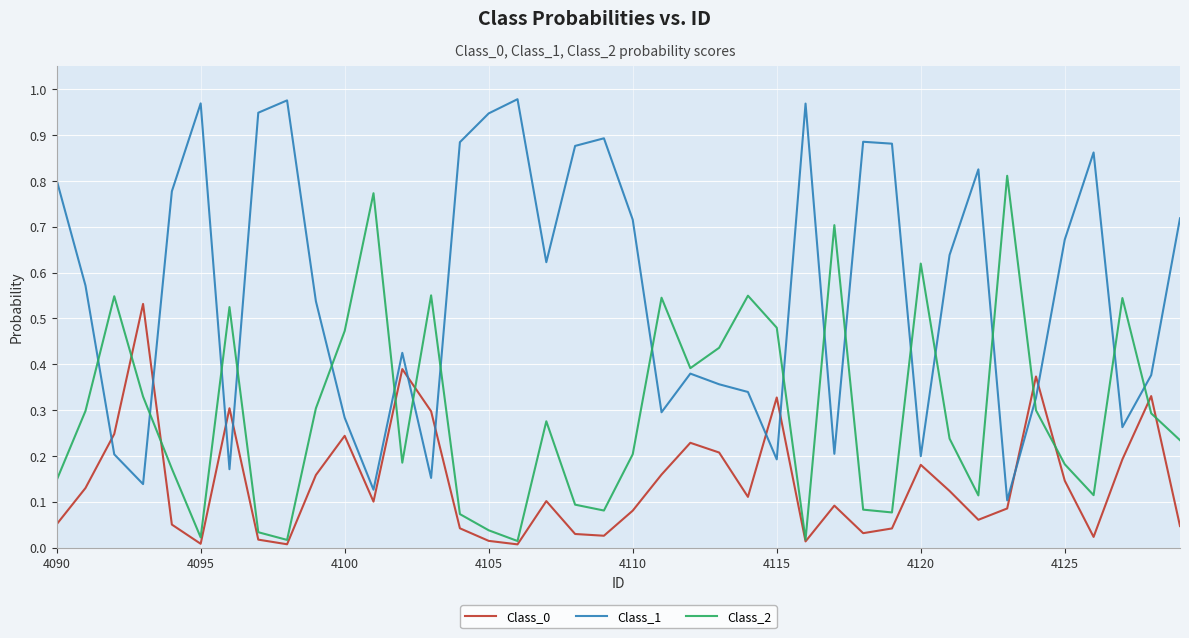

How many categories are shown in the chart?

40